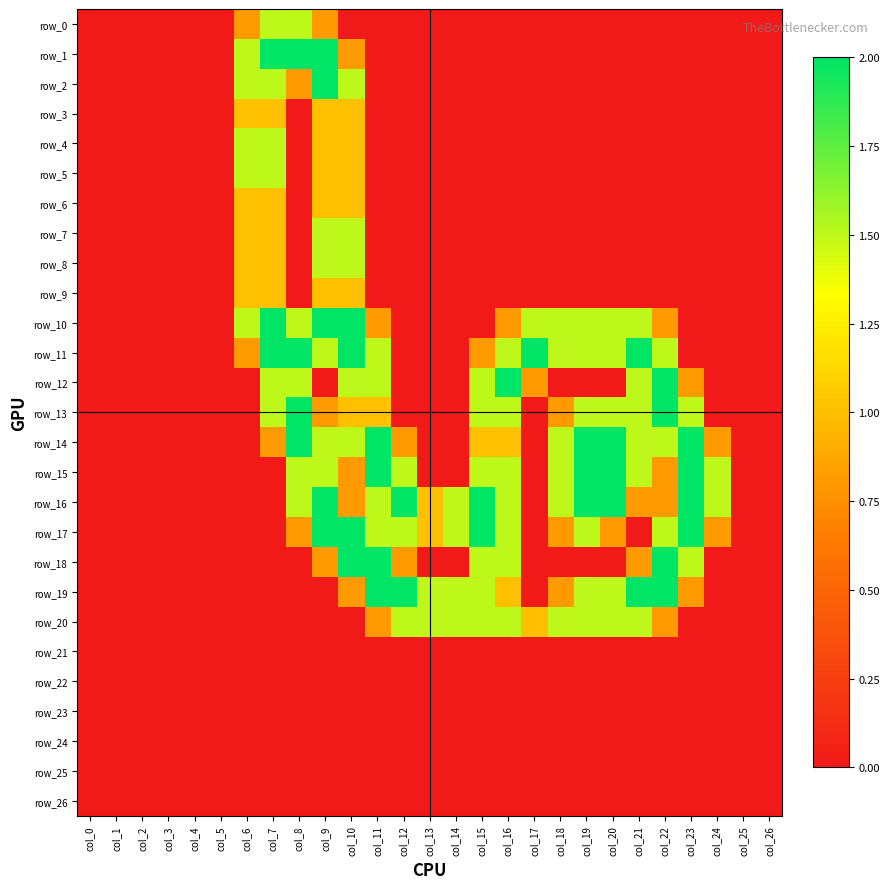

Reading right to left, list all the values displayed in this chart.

row_0: 0.0	0.0	0.0	0.0	0.0	0.0	0.0	0.0	0.0	0.0	0.0	0.0	0.0	0.0	0.0	0.0	0.0	0.8	1.5	1.5	0.8	0.0	0.0	0.0	0.0	0.0	0.0
row_1: 0.0	0.0	0.0	0.0	0.0	0.0	0.0	0.0	0.0	0.0	0.0	0.0	0.0	0.0	0.0	0.0	0.8	2.0	2.0	2.0	1.5	0.0	0.0	0.0	0.0	0.0	0.0
row_2: 0.0	0.0	0.0	0.0	0.0	0.0	0.0	0.0	0.0	0.0	0.0	0.0	0.0	0.0	0.0	0.0	1.5	2.0	0.8	1.5	1.5	0.0	0.0	0.0	0.0	0.0	0.0
row_3: 0.0	0.0	0.0	0.0	0.0	0.0	0.0	0.0	0.0	0.0	0.0	0.0	0.0	0.0	0.0	0.0	1.0	1.0	0.0	1.0	1.0	0.0	0.0	0.0	0.0	0.0	0.0
row_4: 0.0	0.0	0.0	0.0	0.0	0.0	0.0	0.0	0.0	0.0	0.0	0.0	0.0	0.0	0.0	0.0	1.0	1.0	0.0	1.5	1.5	0.0	0.0	0.0	0.0	0.0	0.0
row_5: 0.0	0.0	0.0	0.0	0.0	0.0	0.0	0.0	0.0	0.0	0.0	0.0	0.0	0.0	0.0	0.0	1.0	1.0	0.0	1.5	1.5	0.0	0.0	0.0	0.0	0.0	0.0
row_6: 0.0	0.0	0.0	0.0	0.0	0.0	0.0	0.0	0.0	0.0	0.0	0.0	0.0	0.0	0.0	0.0	1.0	1.0	0.0	1.0	1.0	0.0	0.0	0.0	0.0	0.0	0.0
row_7: 0.0	0.0	0.0	0.0	0.0	0.0	0.0	0.0	0.0	0.0	0.0	0.0	0.0	0.0	0.0	0.0	1.5	1.5	0.0	1.0	1.0	0.0	0.0	0.0	0.0	0.0	0.0
row_8: 0.0	0.0	0.0	0.0	0.0	0.0	0.0	0.0	0.0	0.0	0.0	0.0	0.0	0.0	0.0	0.0	1.5	1.5	0.0	1.0	1.0	0.0	0.0	0.0	0.0	0.0	0.0
row_9: 0.0	0.0	0.0	0.0	0.0	0.0	0.0	0.0	0.0	0.0	0.0	0.0	0.0	0.0	0.0	0.0	1.0	1.0	0.0	1.0	1.0	0.0	0.0	0.0	0.0	0.0	0.0
row_10: 0.0	0.0	0.0	0.0	0.8	1.5	1.5	1.5	1.5	1.5	0.8	0.0	0.0	0.0	0.0	0.8	2.0	2.0	1.5	2.0	1.5	0.0	0.0	0.0	0.0	0.0	0.0
row_11: 0.0	0.0	0.0	0.0	1.5	2.0	1.5	1.5	1.5	2.0	1.5	0.8	0.0	0.0	0.0	1.5	2.0	1.5	2.0	2.0	0.8	0.0	0.0	0.0	0.0	0.0	0.0
row_12: 0.0	0.0	0.0	0.8	2.0	1.5	0.0	0.0	0.0	0.8	2.0	1.5	0.0	0.0	0.0	1.5	1.5	0.0	1.5	1.5	0.0	0.0	0.0	0.0	0.0	0.0	0.0
row_13: 0.0	0.0	0.0	1.5	2.0	1.5	1.5	1.5	0.8	0.0	1.5	1.5	0.0	0.0	0.0	1.0	1.0	0.8	2.0	1.5	0.0	0.0	0.0	0.0	0.0	0.0	0.0
row_14: 0.0	0.0	0.8	2.0	1.5	1.5	2.0	2.0	1.5	0.0	1.0	1.0	0.0	0.0	0.8	2.0	1.5	1.5	2.0	0.8	0.0	0.0	0.0	0.0	0.0	0.0	0.0
row_15: 0.0	0.0	1.5	2.0	0.8	1.5	2.0	2.0	1.5	0.0	1.5	1.5	0.0	0.0	1.5	2.0	0.8	1.5	1.5	0.0	0.0	0.0	0.0	0.0	0.0	0.0	0.0
row_16: 0.0	0.0	1.5	2.0	0.8	0.8	2.0	2.0	1.5	0.0	1.5	2.0	1.5	1.0	2.0	1.5	0.8	2.0	1.5	0.0	0.0	0.0	0.0	0.0	0.0	0.0	0.0
row_17: 0.0	0.0	0.8	2.0	1.5	0.0	0.8	1.5	0.8	0.0	1.5	2.0	1.5	1.0	1.5	1.5	2.0	2.0	0.8	0.0	0.0	0.0	0.0	0.0	0.0	0.0	0.0
row_18: 0.0	0.0	0.0	1.5	2.0	0.8	0.0	0.0	0.0	0.0	1.5	1.5	0.0	0.0	0.8	2.0	2.0	0.8	0.0	0.0	0.0	0.0	0.0	0.0	0.0	0.0	0.0
row_19: 0.0	0.0	0.0	0.8	2.0	2.0	1.5	1.5	0.8	0.0	1.0	1.5	1.5	1.5	2.0	2.0	0.8	0.0	0.0	0.0	0.0	0.0	0.0	0.0	0.0	0.0	0.0
row_20: 0.0	0.0	0.0	0.0	0.8	1.5	1.5	1.5	1.5	1.0	1.5	1.5	1.5	1.5	1.5	0.8	0.0	0.0	0.0	0.0	0.0	0.0	0.0	0.0	0.0	0.0	0.0
row_21: 0.0	0.0	0.0	0.0	0.0	0.0	0.0	0.0	0.0	0.0	0.0	0.0	0.0	0.0	0.0	0.0	0.0	0.0	0.0	0.0	0.0	0.0	0.0	0.0	0.0	0.0	0.0
row_22: 0.0	0.0	0.0	0.0	0.0	0.0	0.0	0.0	0.0	0.0	0.0	0.0	0.0	0.0	0.0	0.0	0.0	0.0	0.0	0.0	0.0	0.0	0.0	0.0	0.0	0.0	0.0
row_23: 0.0	0.0	0.0	0.0	0.0	0.0	0.0	0.0	0.0	0.0	0.0	0.0	0.0	0.0	0.0	0.0	0.0	0.0	0.0	0.0	0.0	0.0	0.0	0.0	0.0	0.0	0.0
row_24: 0.0	0.0	0.0	0.0	0.0	0.0	0.0	0.0	0.0	0.0	0.0	0.0	0.0	0.0	0.0	0.0	0.0	0.0	0.0	0.0	0.0	0.0	0.0	0.0	0.0	0.0	0.0
row_25: 0.0	0.0	0.0	0.0	0.0	0.0	0.0	0.0	0.0	0.0	0.0	0.0	0.0	0.0	0.0	0.0	0.0	0.0	0.0	0.0	0.0	0.0	0.0	0.0	0.0	0.0	0.0
row_26: 0.0	0.0	0.0	0.0	0.0	0.0	0.0	0.0	0.0	0.0	0.0	0.0	0.0	0.0	0.0	0.0	0.0	0.0	0.0	0.0	0.0	0.0	0.0	0.0	0.0	0.0	0.0